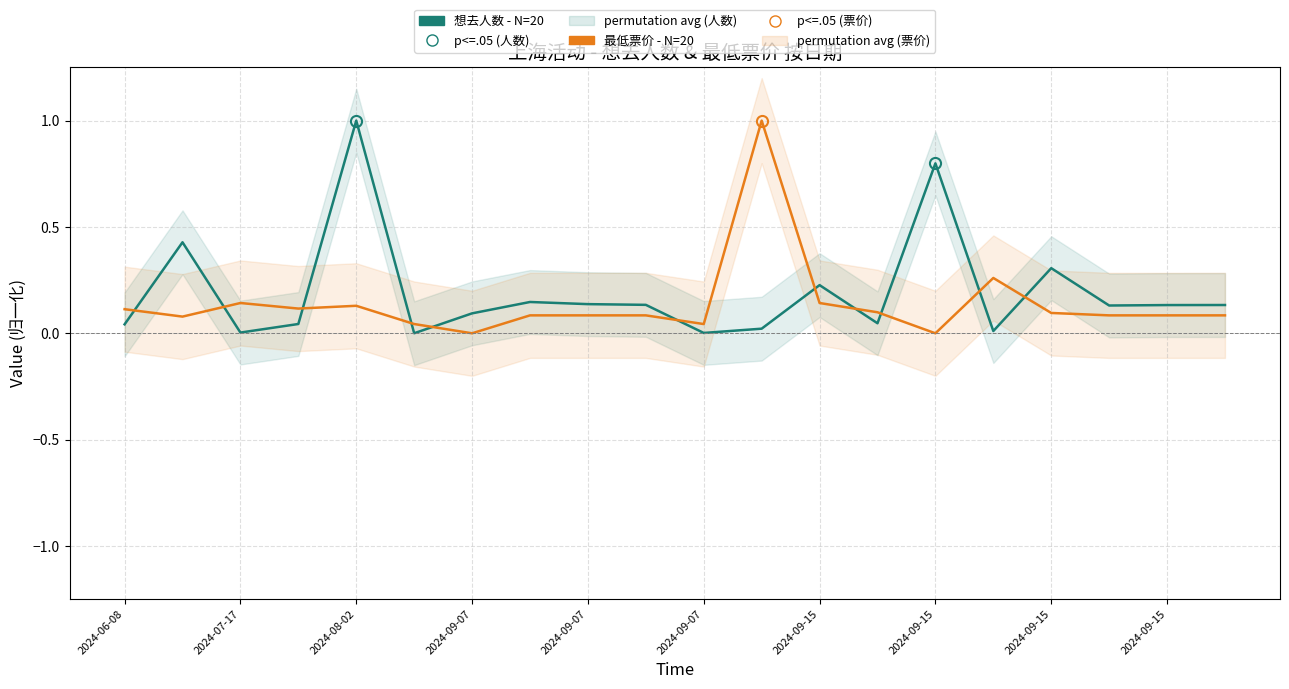

At which label does 最低票价 (归一化) reach its minimum?

2024-09-07